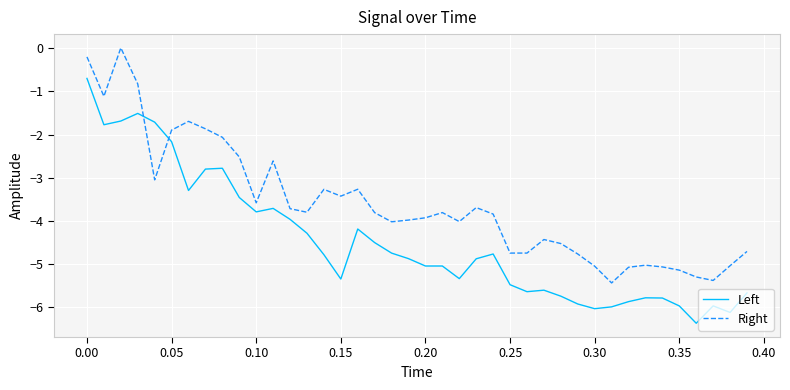

List the series in order of their peak value, highest first.

Right, Left